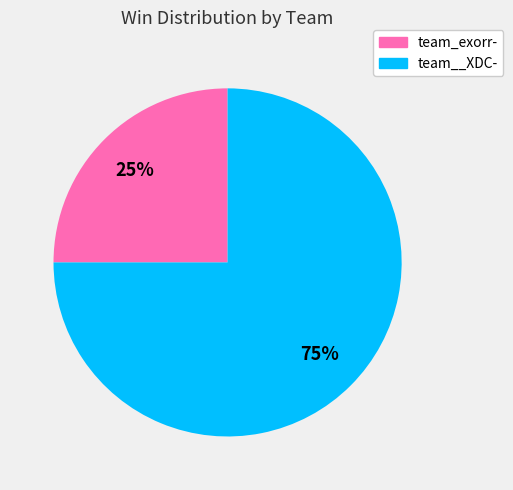

Is it true that team__XDC- is 62% of the pie?

False